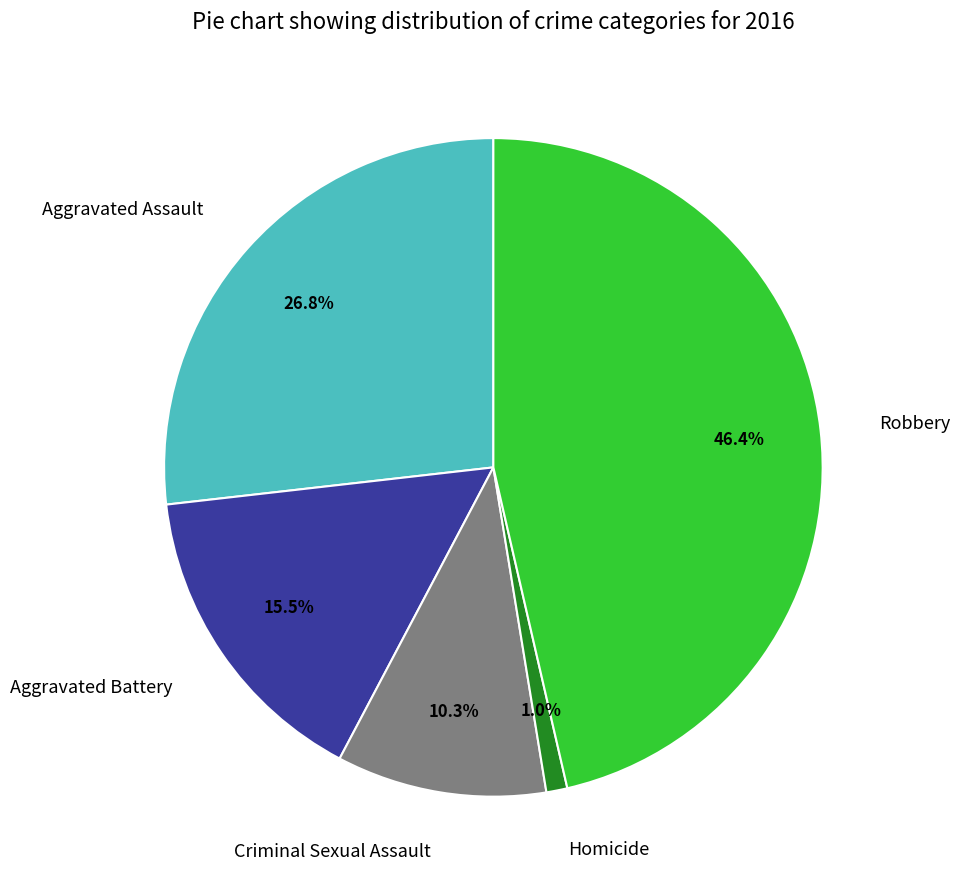

To the nearest percent, what is the difference between the largest and smallest slice percentages?

45%